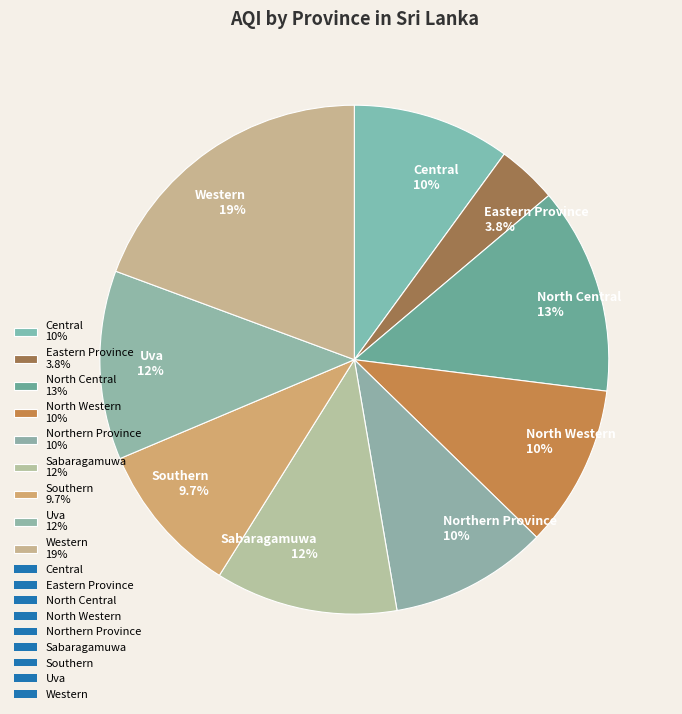

True or false: Southern accounts for 10% of the total.

True